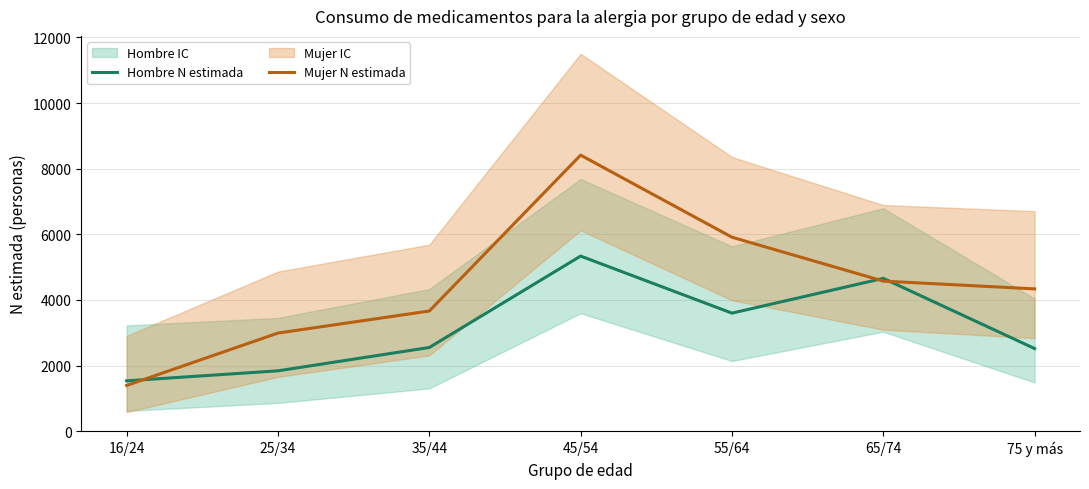

Count the number of categories in the chart.

7